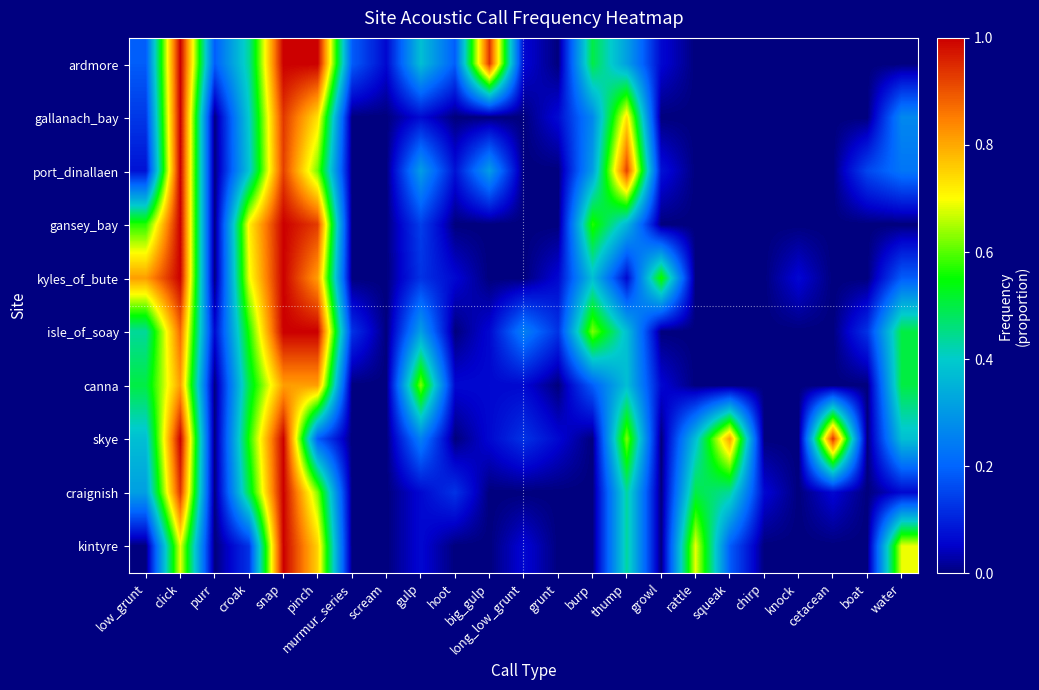

What is the spread (max minus min) of values at cetacean?

0.9